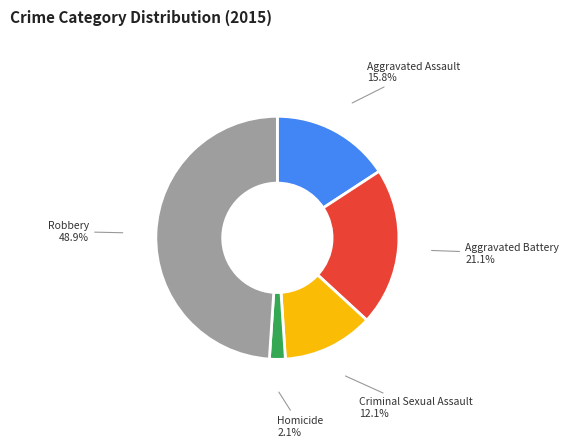

Count the number of slices in the pie.

5